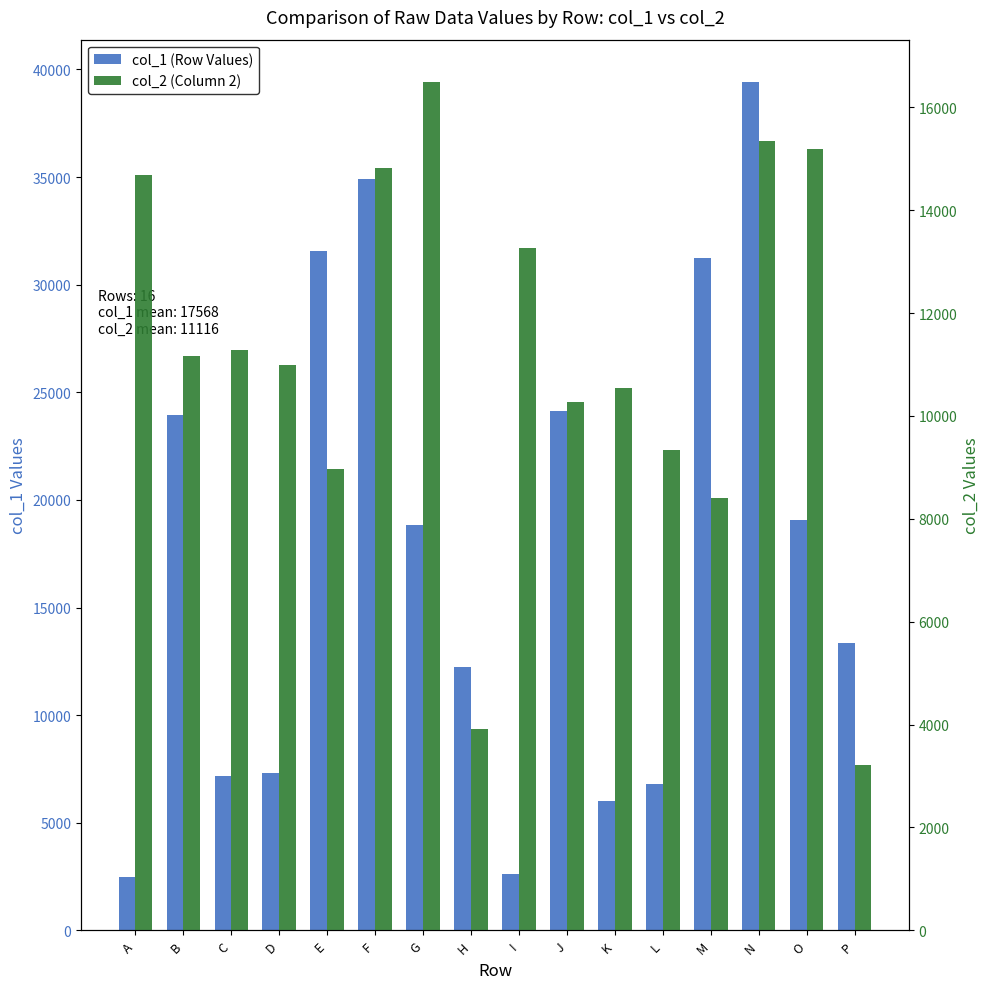

Where is col_1 (Row Values) nearest to the value 20954?

O